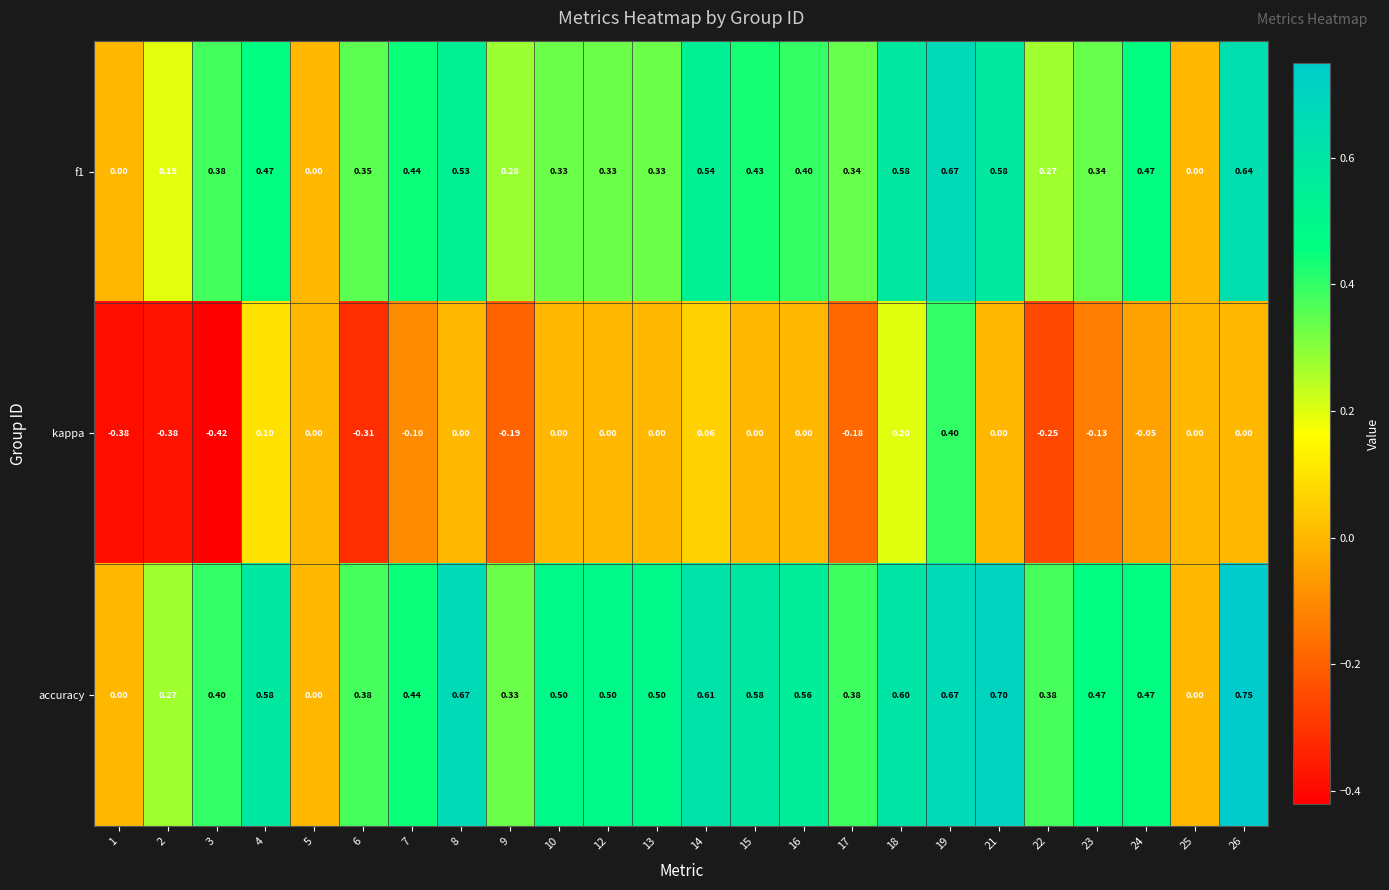

Is the value of kappa at 12 greater than the value of f1 at 23?

No